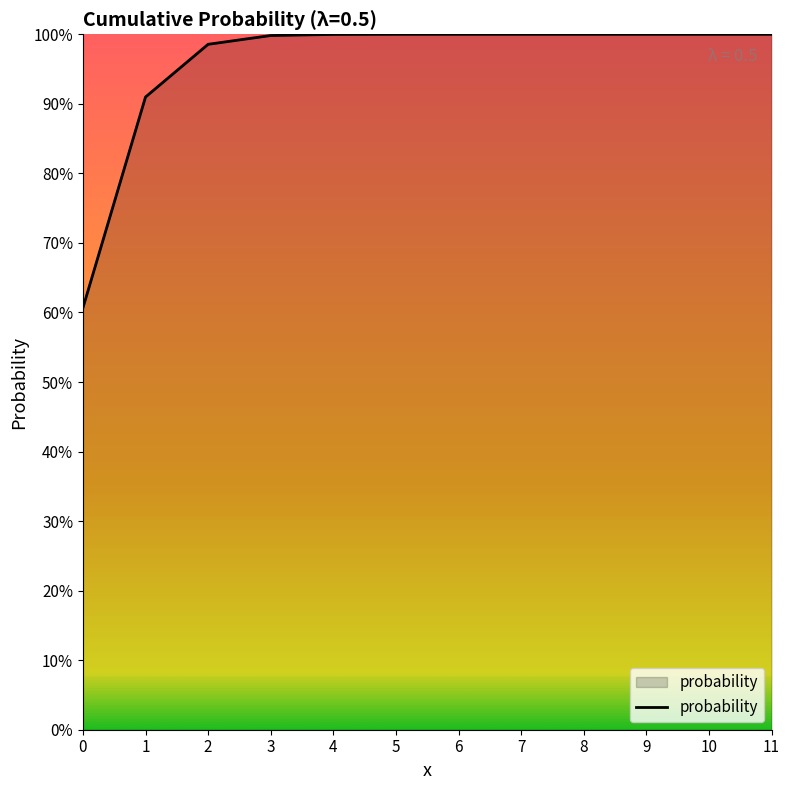

What is the difference between the second highest and minimum values?

0.4